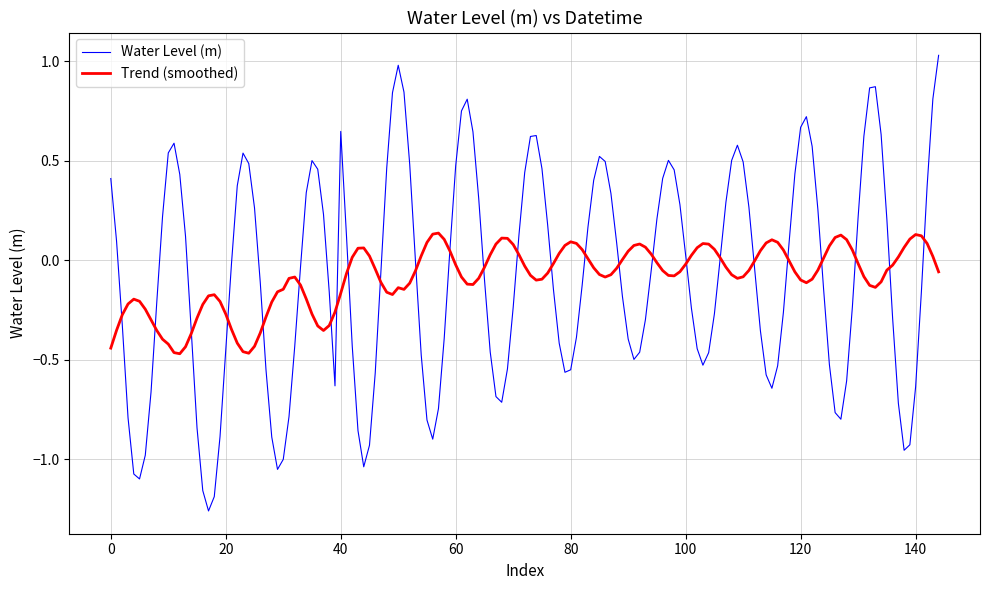

Does the chart display data point markers on the line(s)?

No